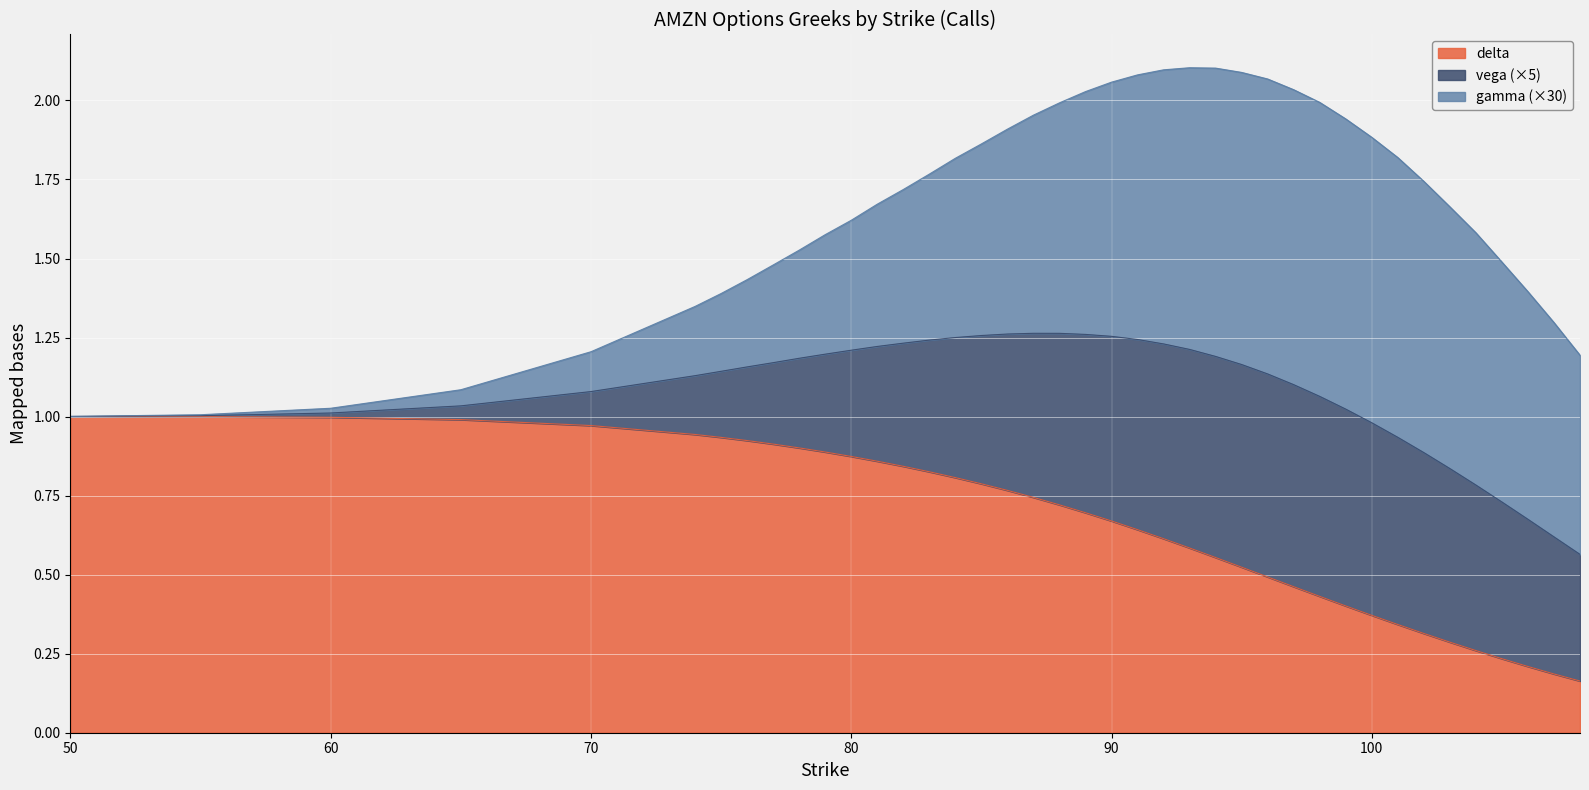

Does the chart display data point markers on the line(s)?

No